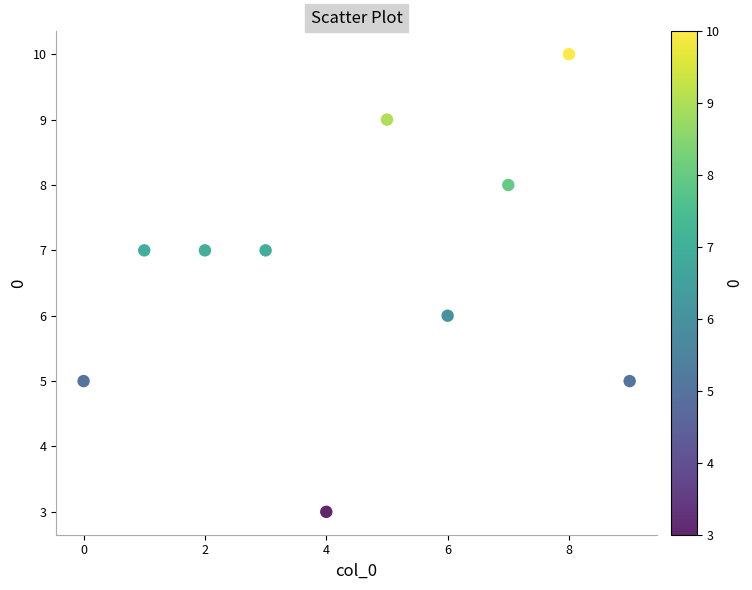

What is the range of Y values (max minus min)?

7